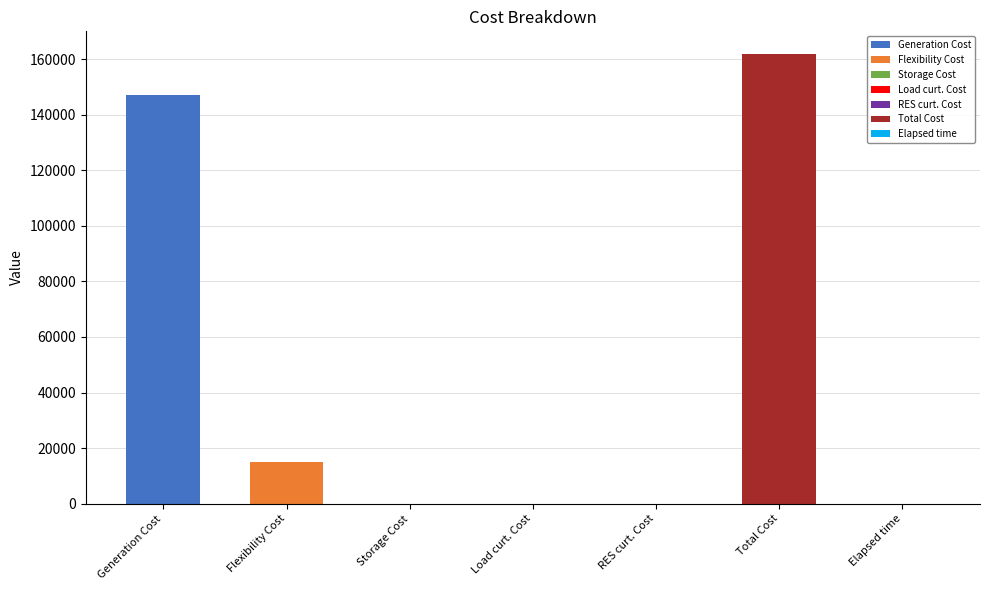

The chart shows a value of 146908.8 at Generation Cost. True or false?

True